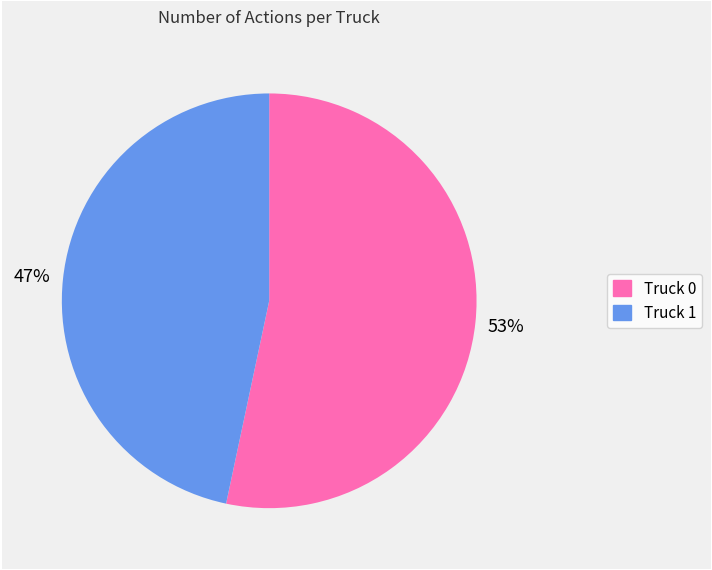

The Truck 0 slice represents 53% of the pie. True or false?

True